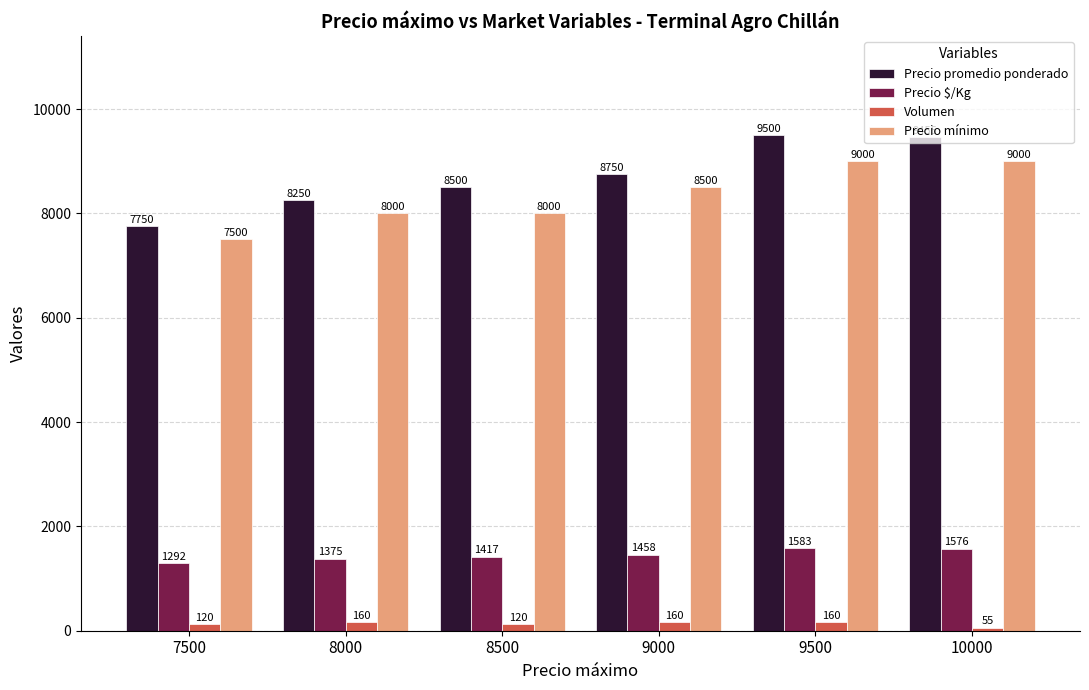

How many groups of bars are there?

6